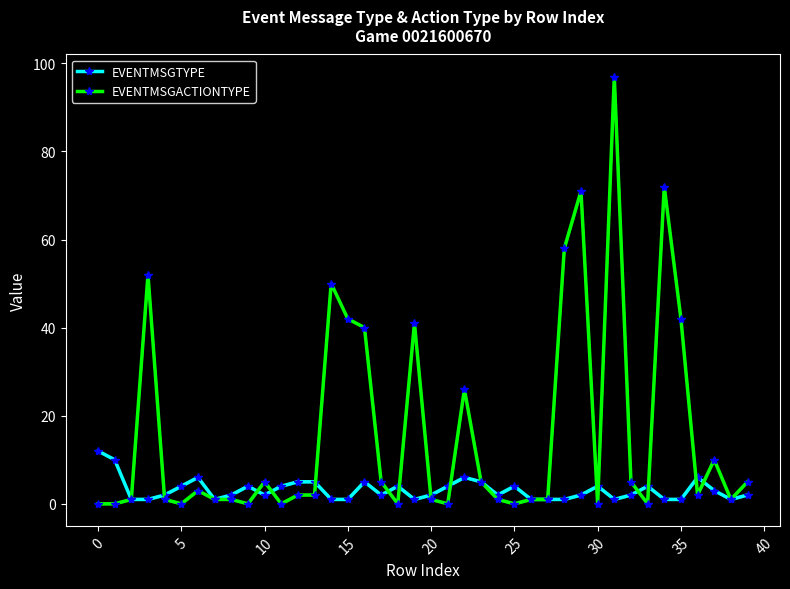

What is the minimum value for EVENTMSGTYPE?

1